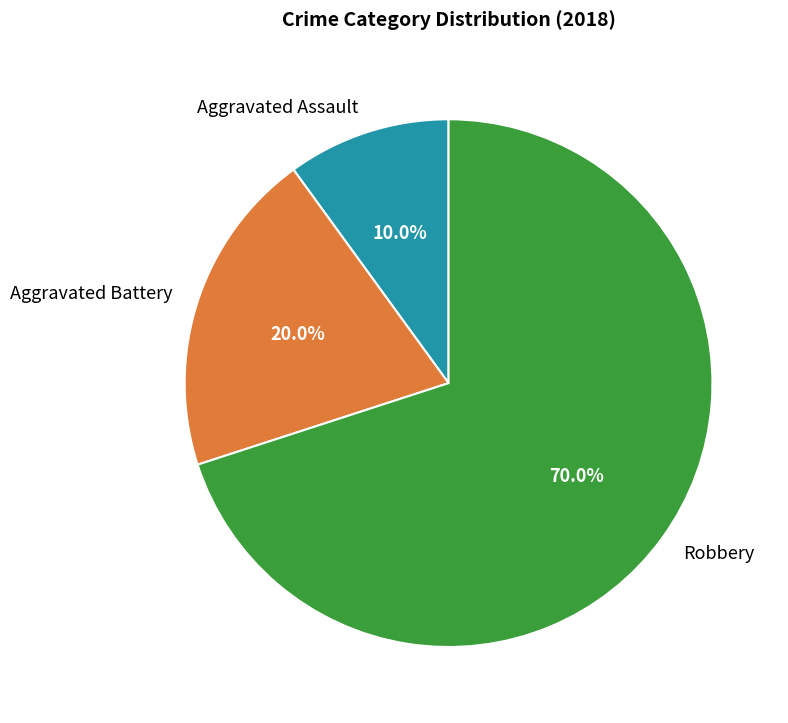

Which has a higher value, Aggravated Battery or Robbery?

Robbery